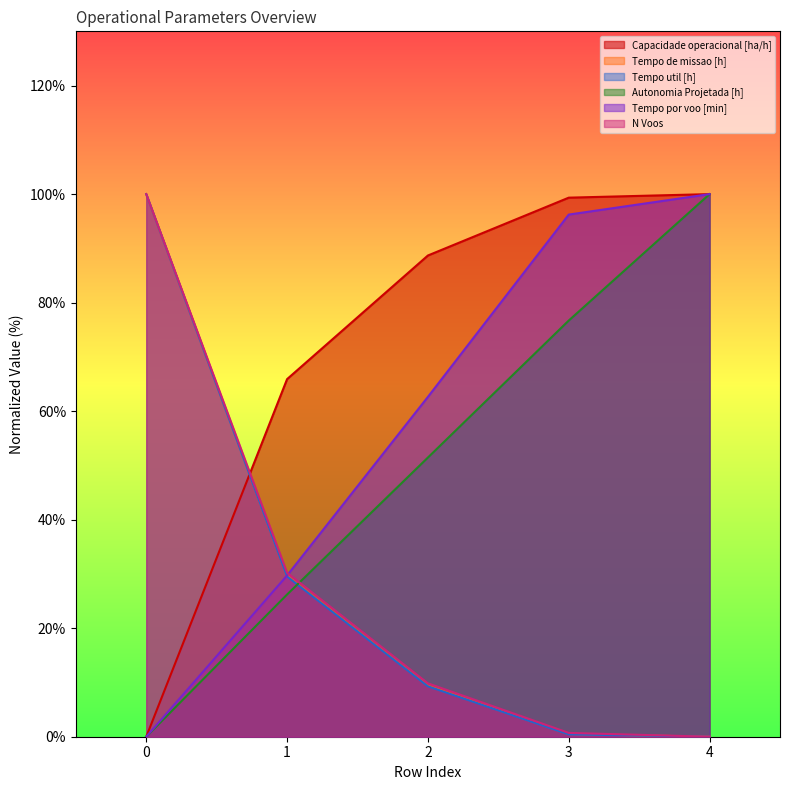

What is the average value of the Tempo de missao [h] series?

27.9